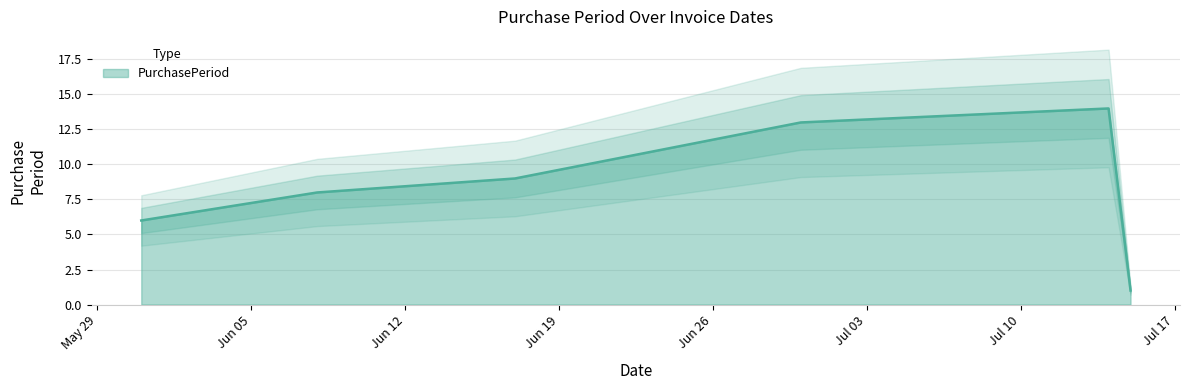

At which label does the data first exceed 9?

2016-06-30